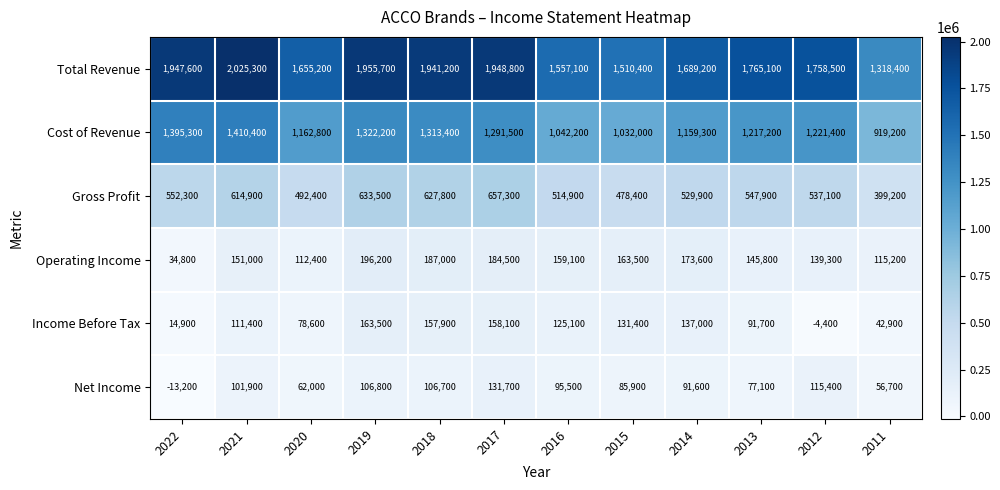

Which series has the largest range (max minus min)?

Total Revenue